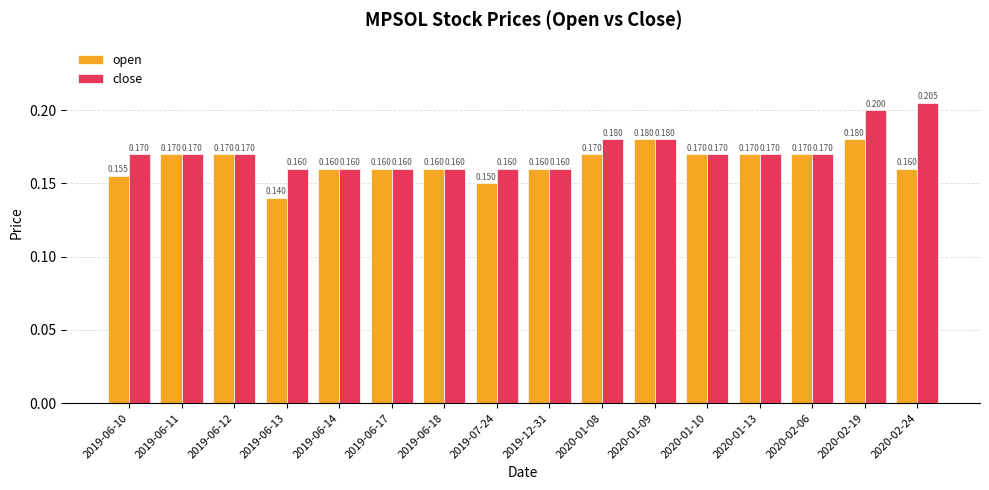

Between 2019-06-11 and 2019-06-13, which series saw the biggest shift?

open